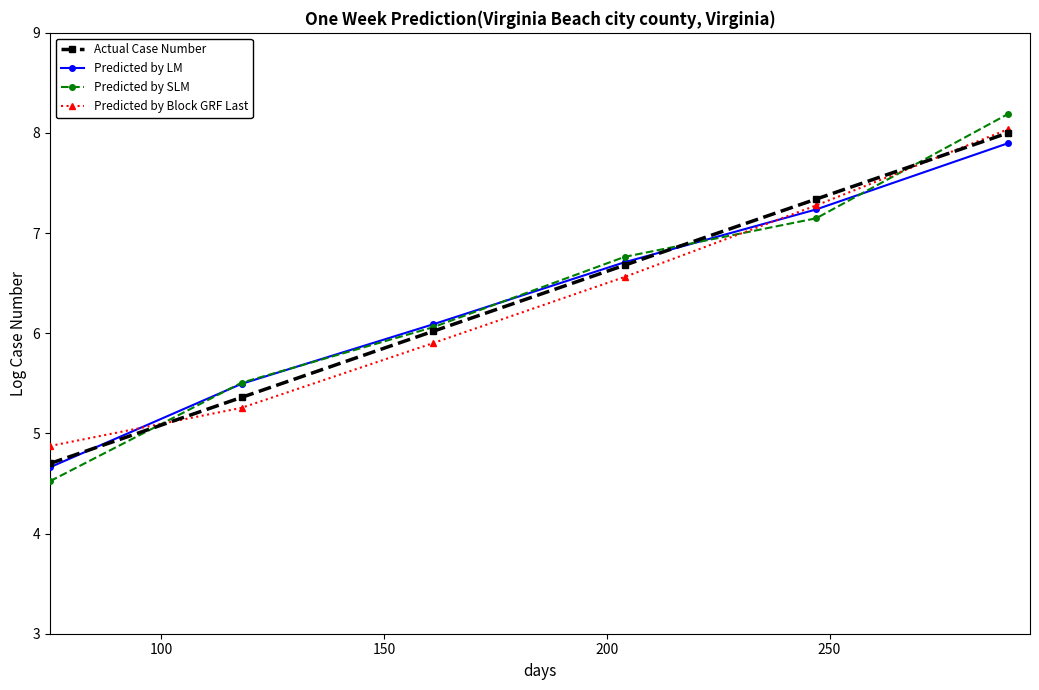

Reading left to right, transcribe all the data shown in this chart.

Actual Case Number: 4.7	5.4	6.0	6.7	7.3	8.0
Predicted by LM: 4.7	5.5	6.1	6.7	7.2	7.9
Predicted by SLM: 4.5	5.5	6.1	6.8	7.1	8.2
Predicted by Block GRF Last: 4.9	5.3	5.9	6.6	7.3	8.0